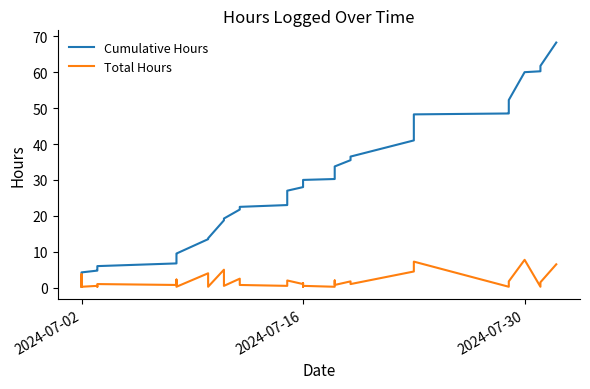

List the series in order of their peak value, highest first.

Cumulative Hours, Total Hours